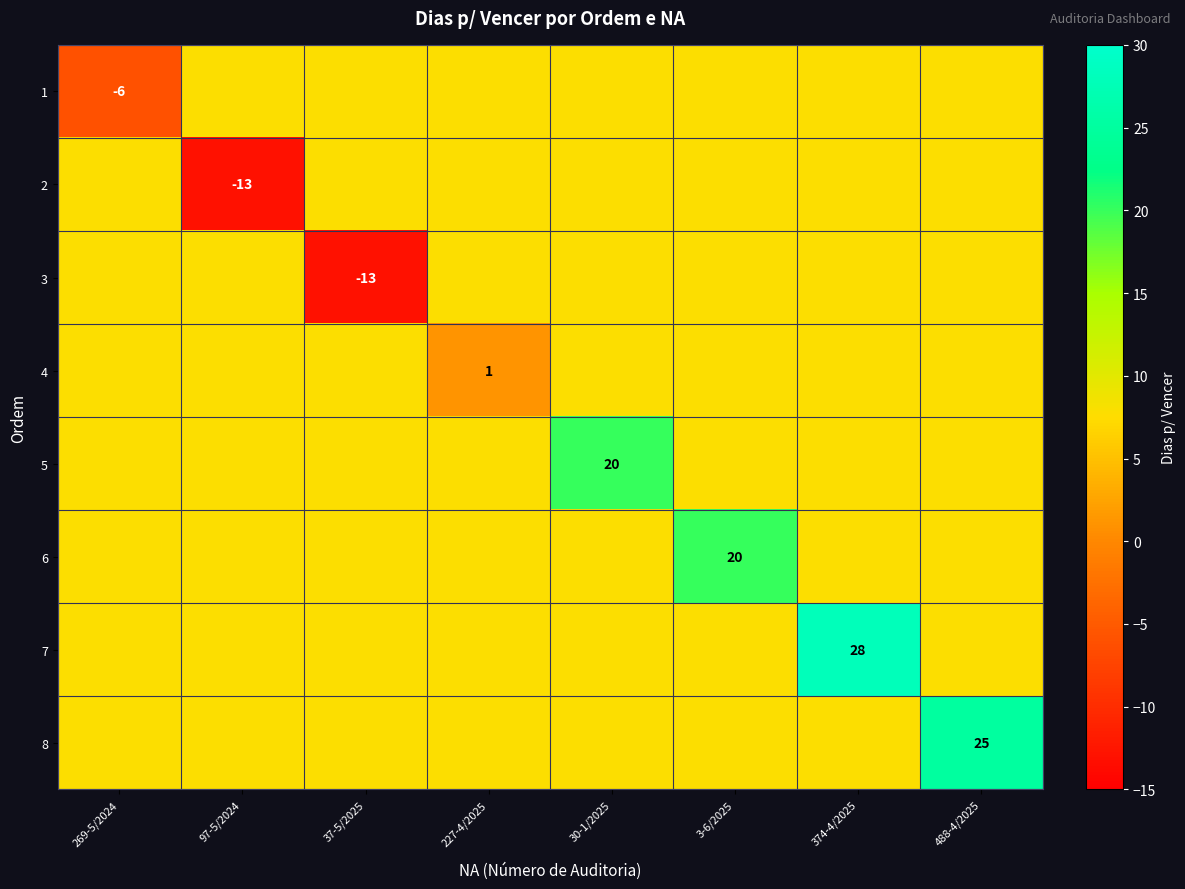

What is the greatest value displayed?

28.0